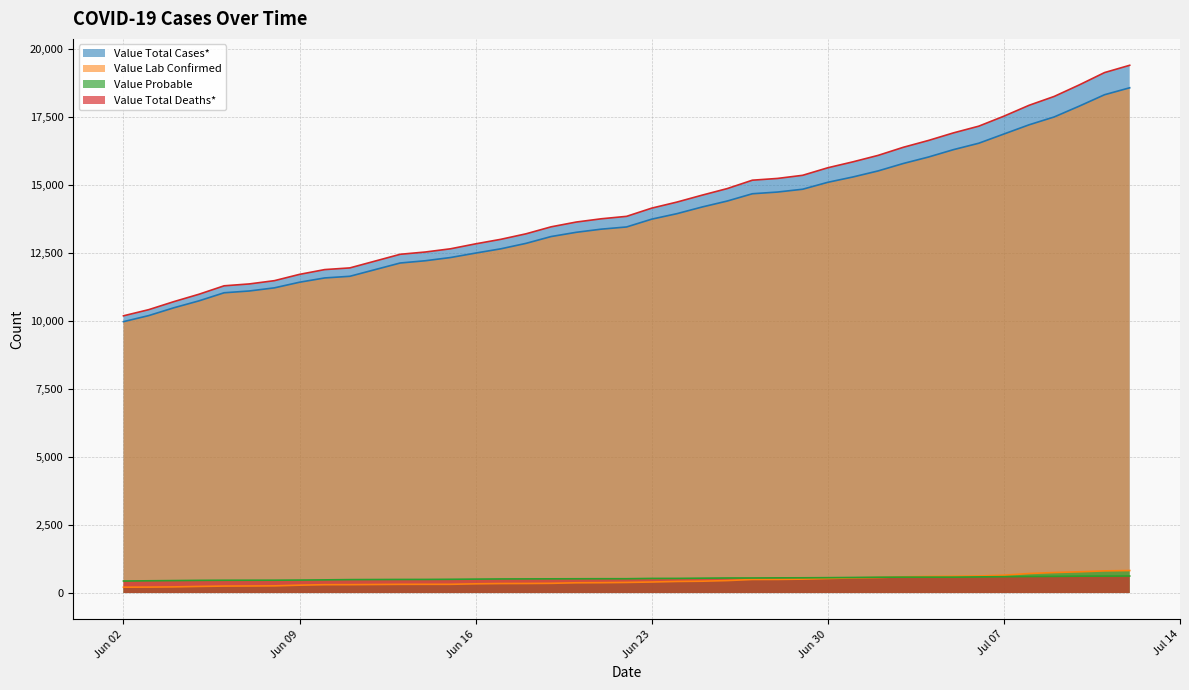

What is the highest value of the Value Total Cases* series?

19389